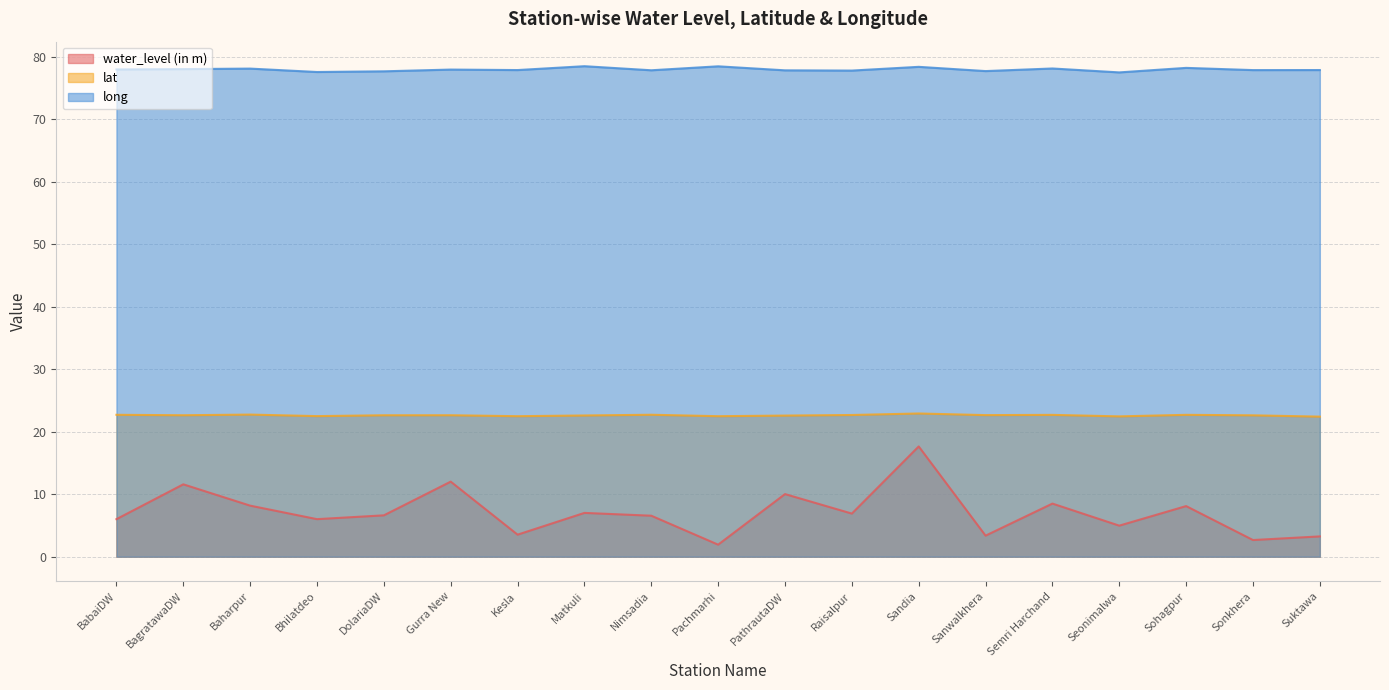

Which category has the lowest value in the water_level (in m) series?

Pachmarhi